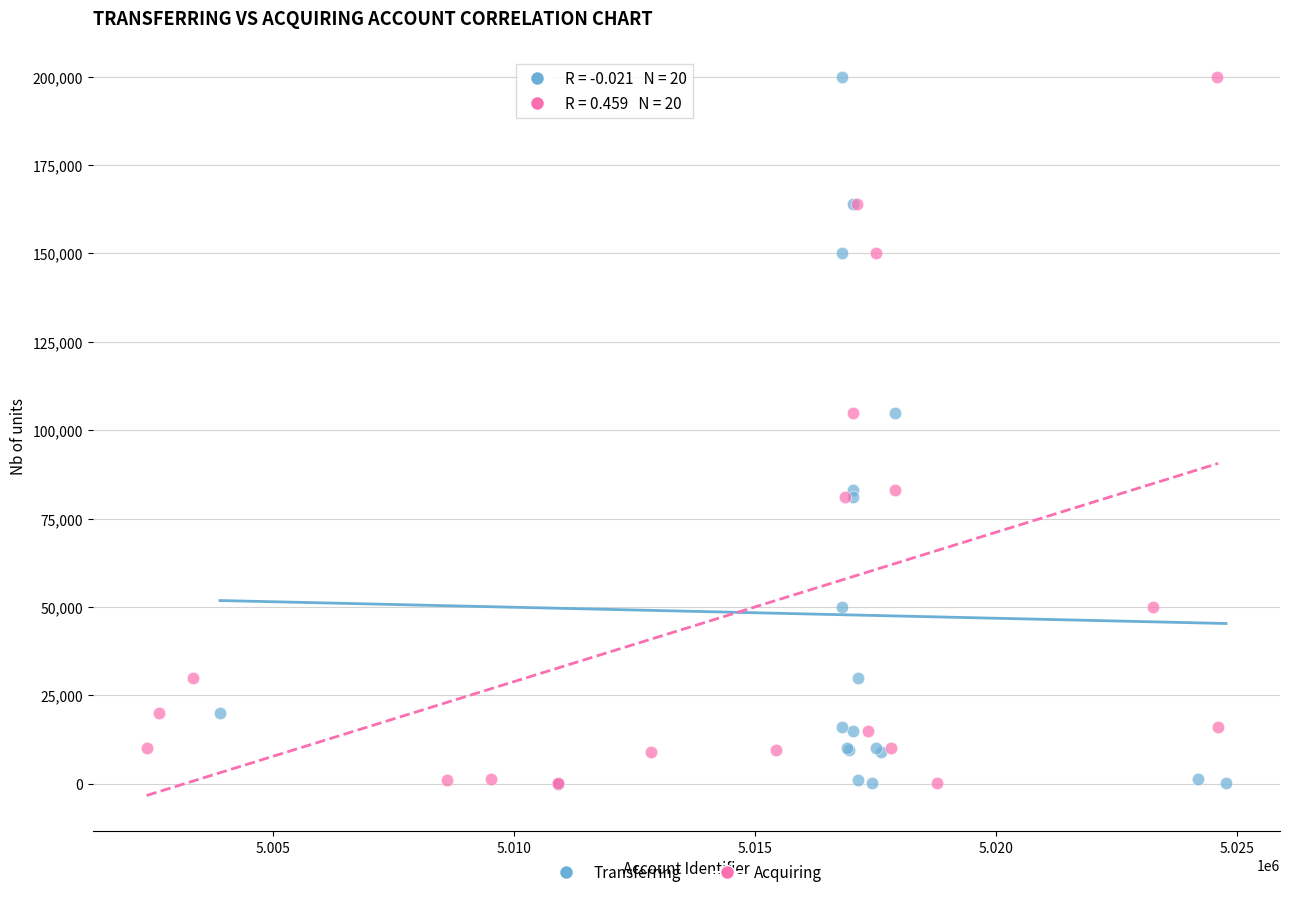

What are all the series names shown in the legend?

Transferring, Acquiring